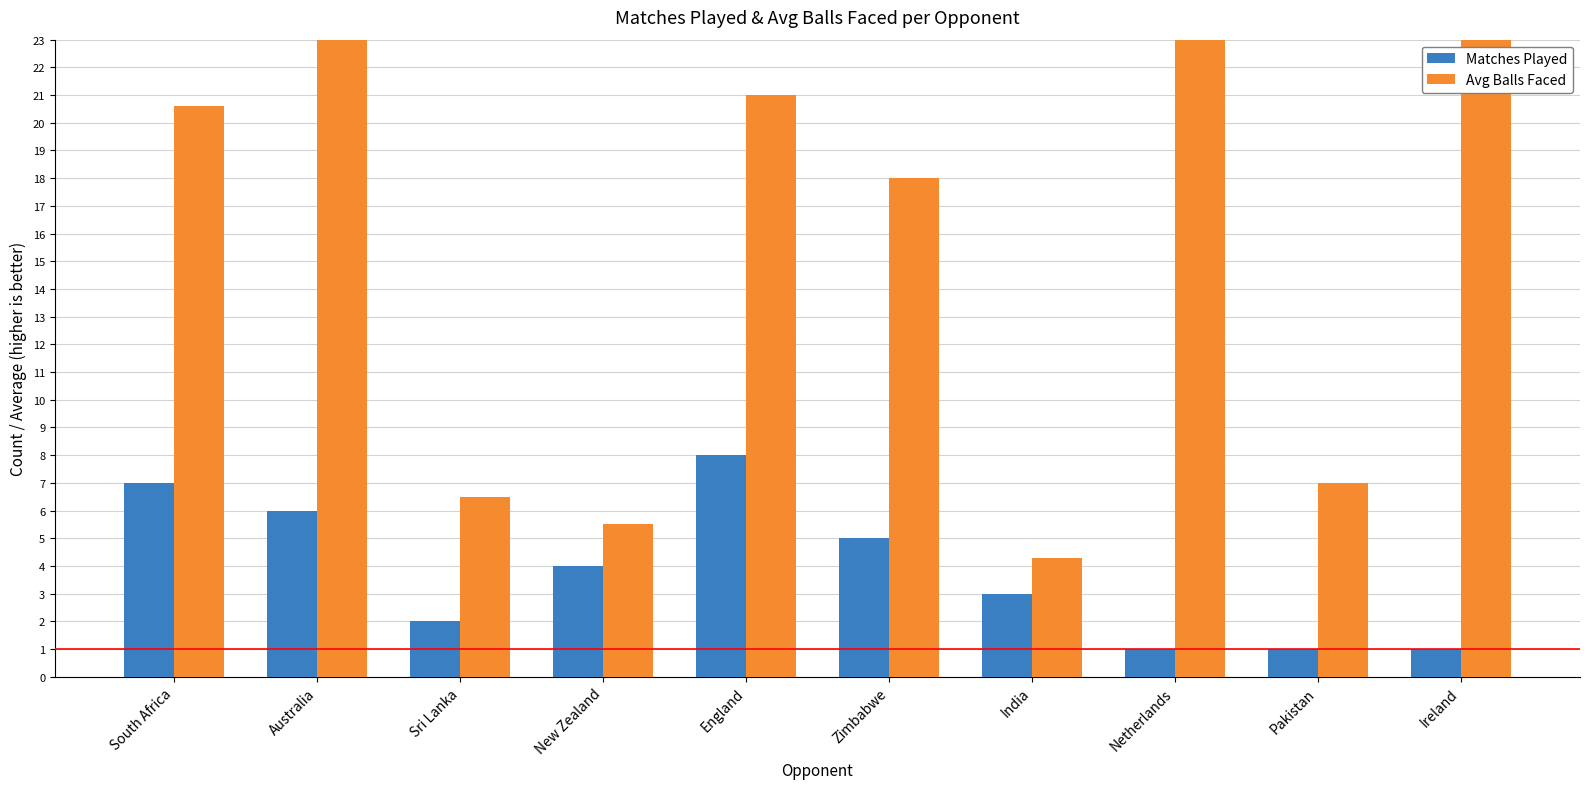

What is the sum of the Matches Played values at Netherlands and Sri Lanka?

3.0